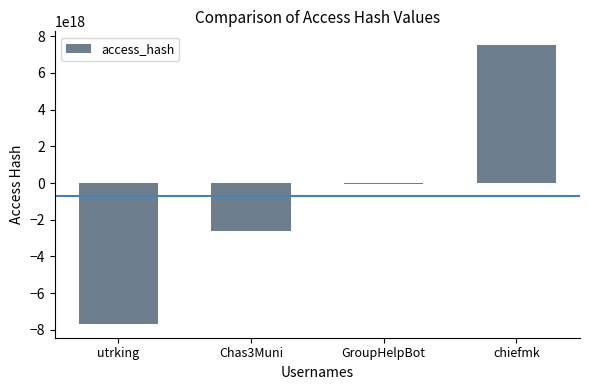

Which category has the highest value across all series?

chiefmk